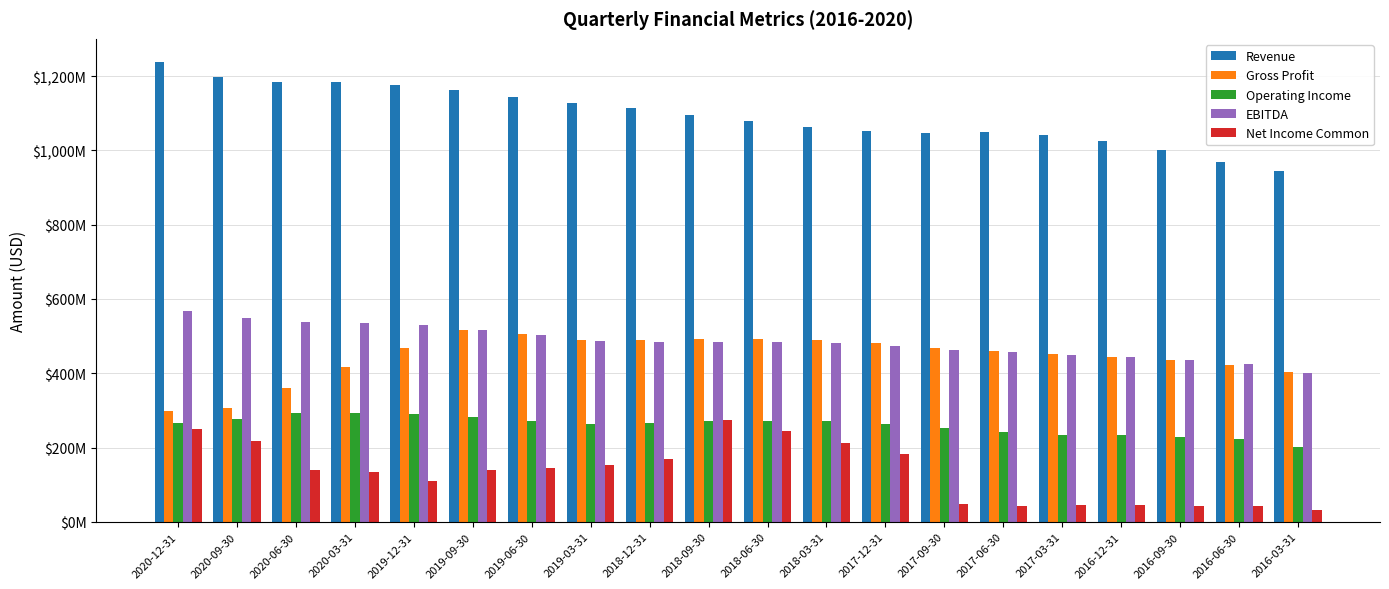

Which series has the largest total across all categories?

Revenue